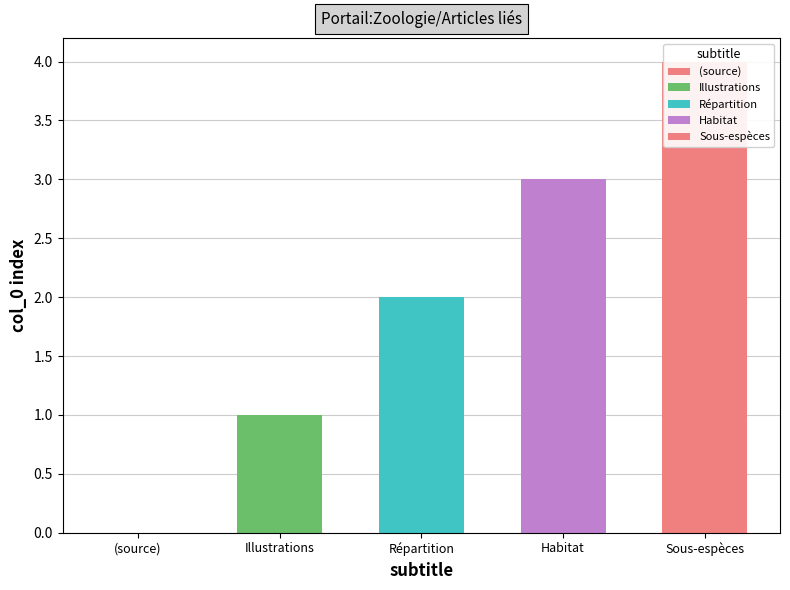

At which label is the value closest to 2?

Répartition